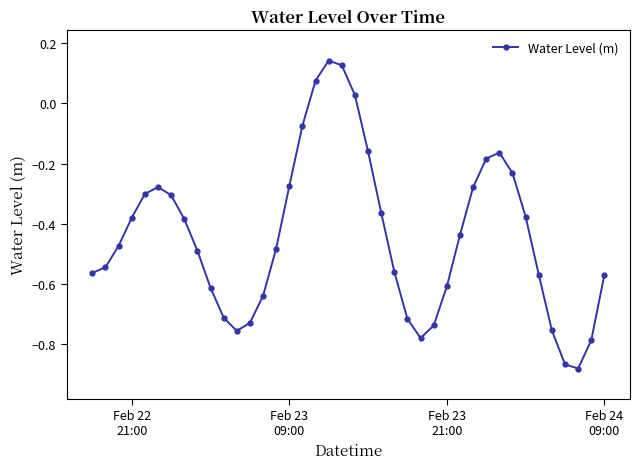

True or false: there are more than 1 points higher than both neighbors.

True